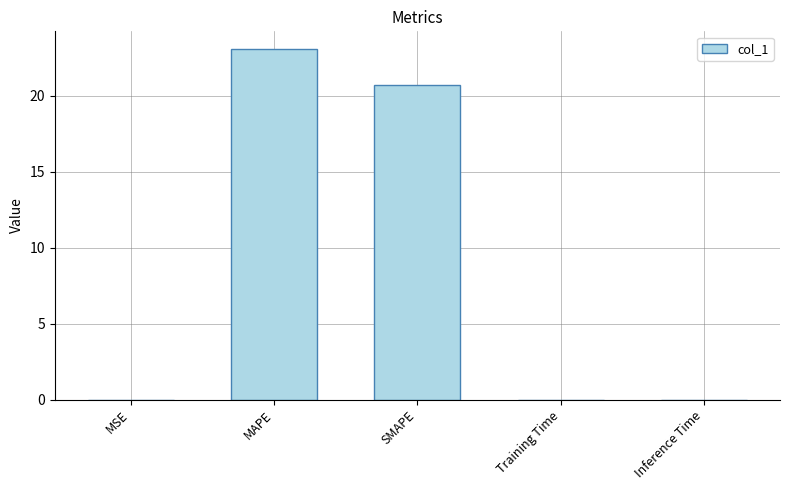

Is it true that the value at MAPE is 23.1?

True